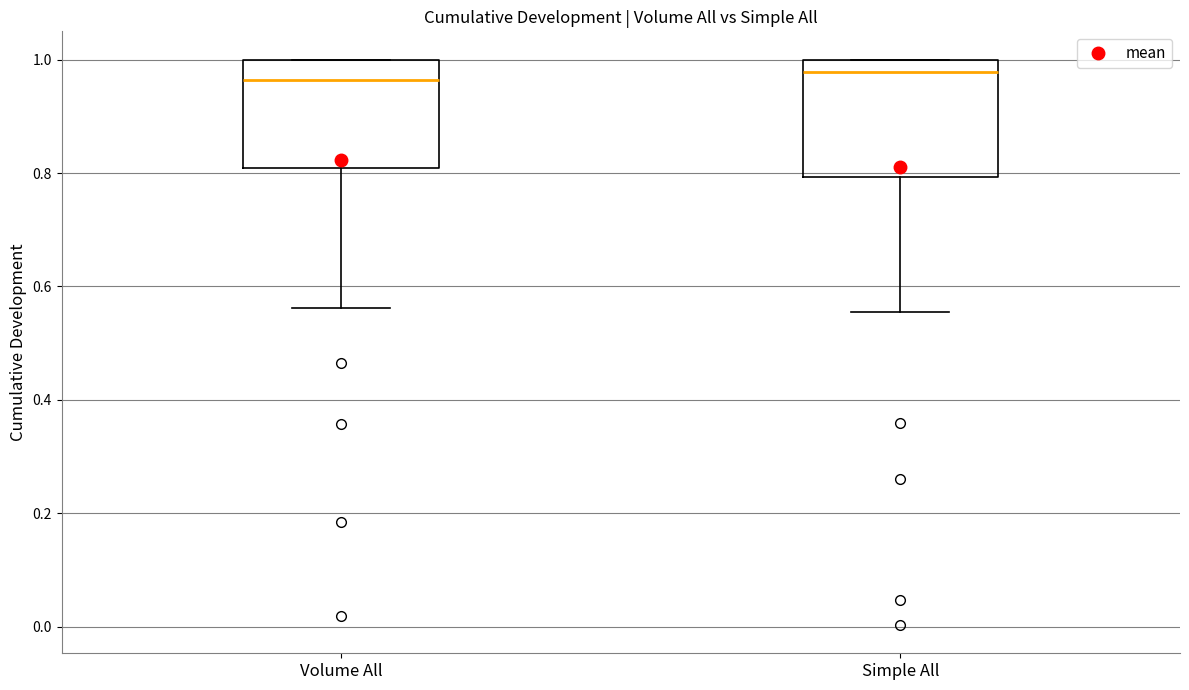

Reading left to right, transcribe this box plot: for each box, give where its median line is, the range the box spans, and where its two whiskers end, as read against the y-axis. The values are not printed on the chart, so give them approximately, as read against the axis.

Volume All: median 0.96, box 0.80 to 1.00, whiskers 0.56 to 1.00
Simple All: median 0.98, box 0.80 to 1.00, whiskers 0.56 to 1.00